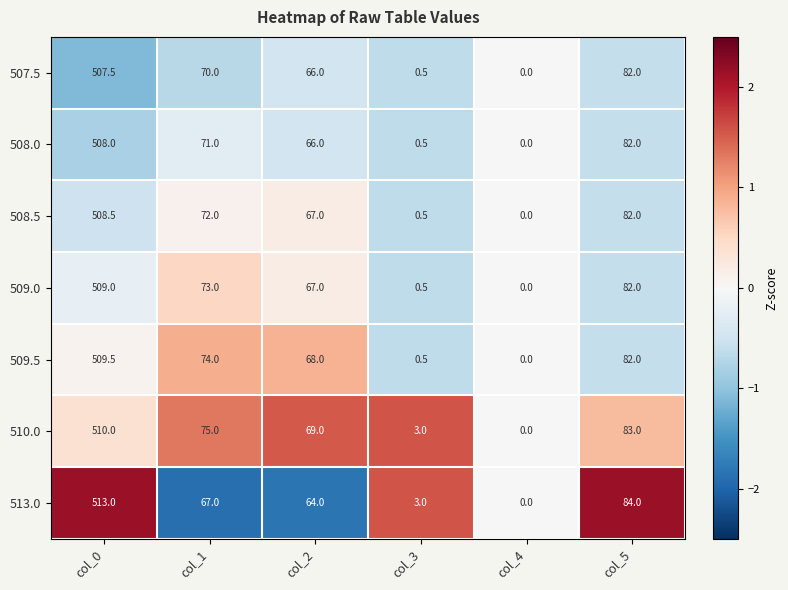

Which series has the widest spread of values?

513.0